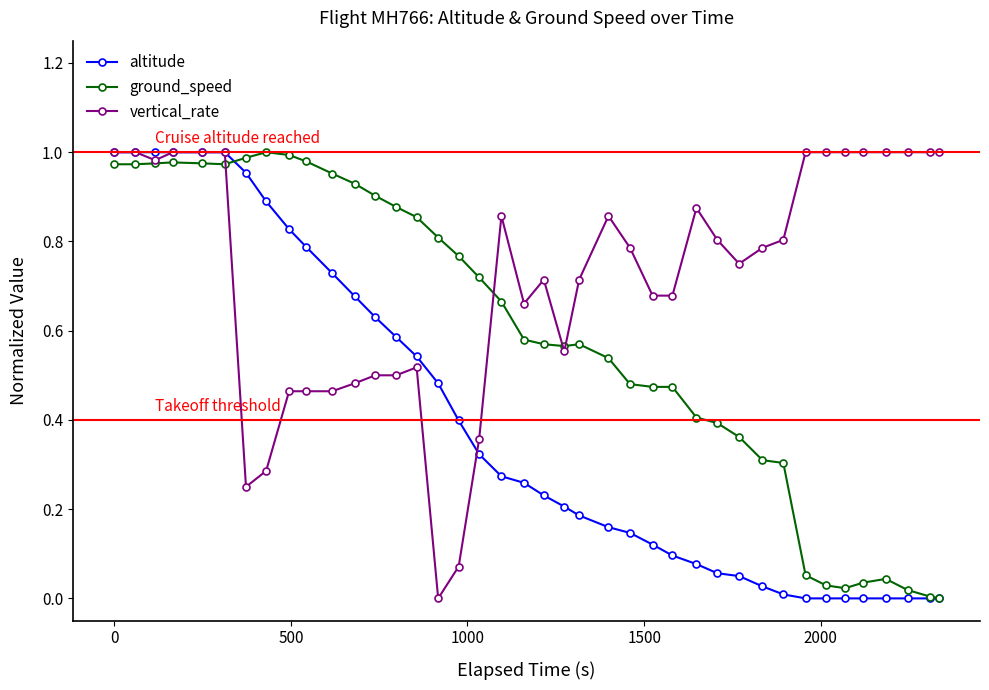

How many data points in vertical_rate are above 0?

39